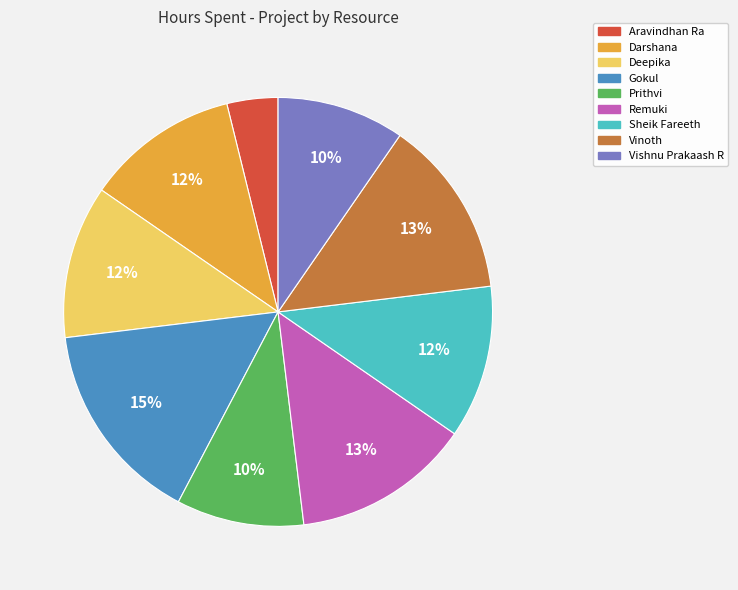

Between Darshana and Gokul, which is larger?

Gokul